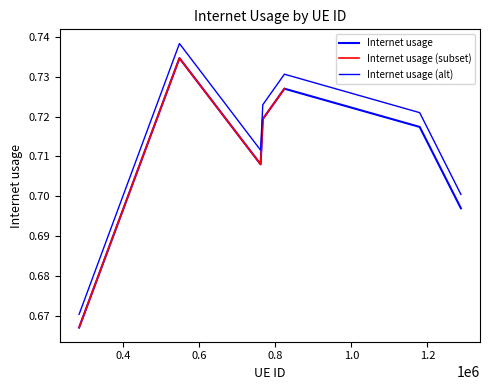

Where is the data nearest to the value 0?

283761